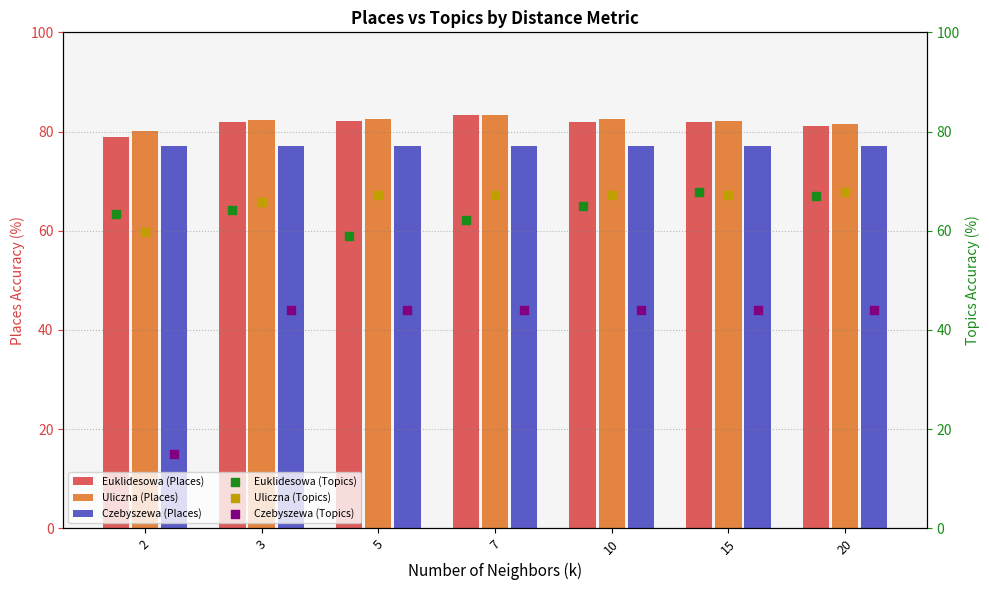

What are all the series names shown in the legend?

Euklidesowa (Places), Uliczna (Places), Czebyszewa (Places), Euklidesowa (Topics), Uliczna (Topics), Czebyszewa (Topics)